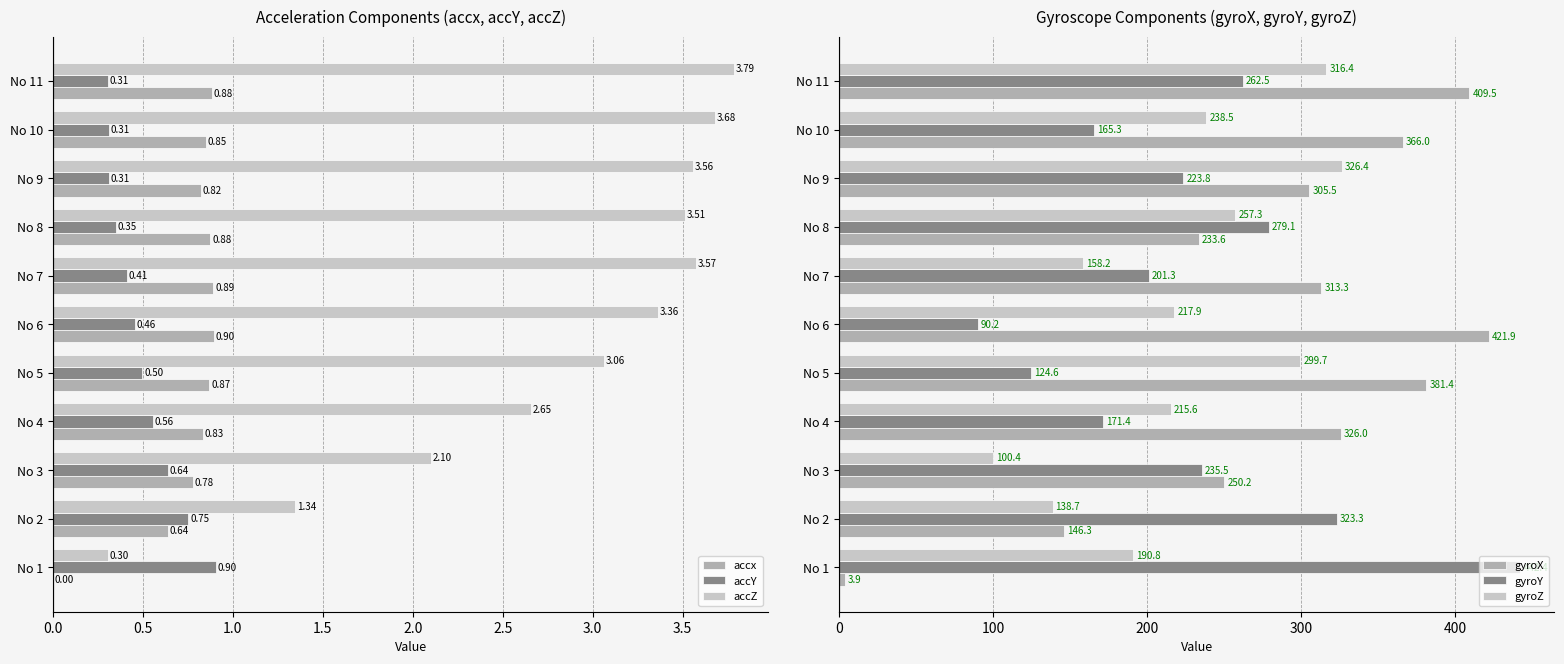

Where is gyroZ nearest to the value 213?

No 4